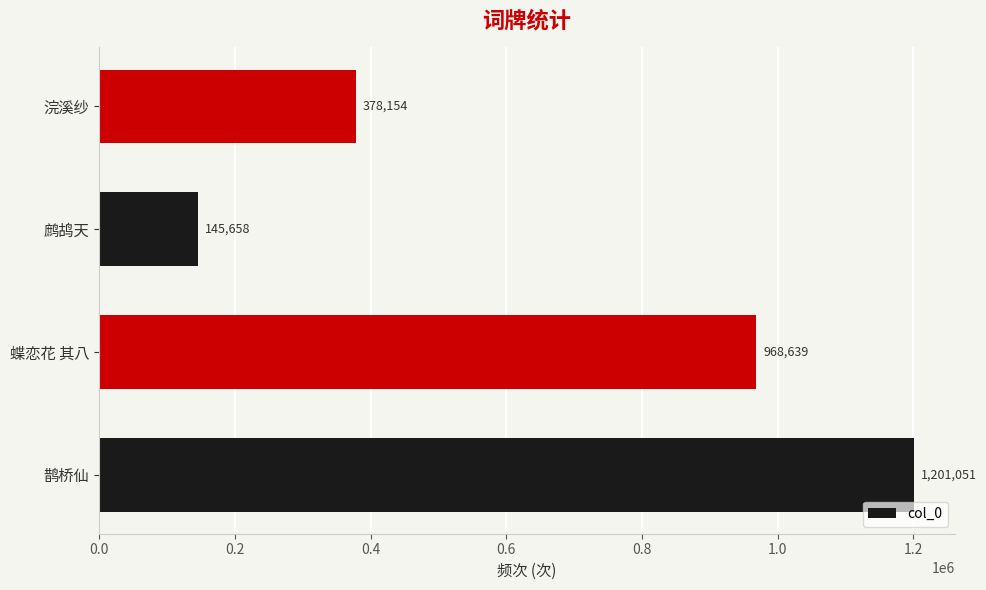

What is the average value?

673376